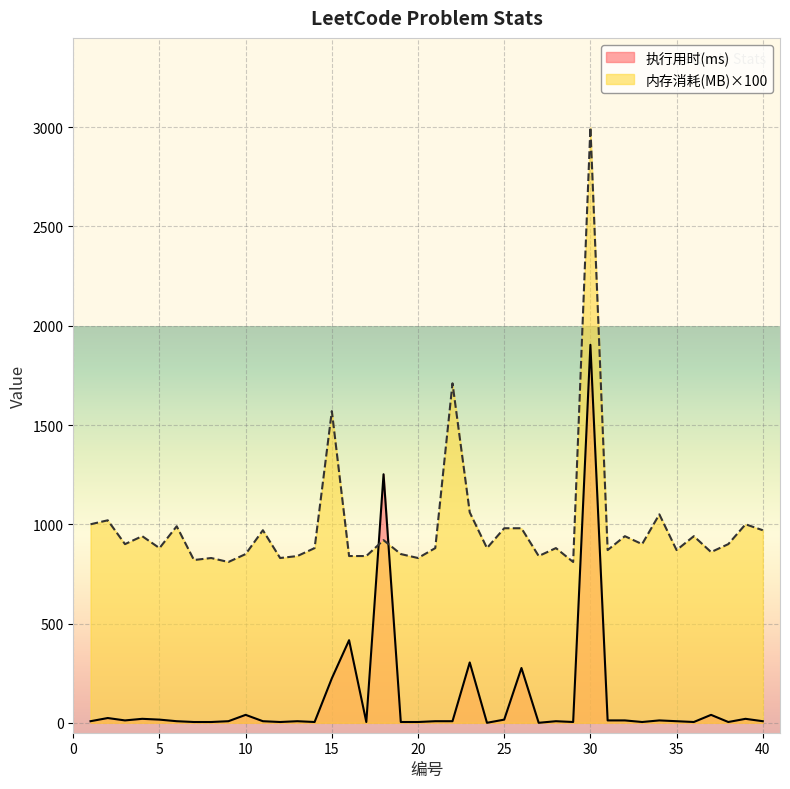

The 执行用时(ms) series shows 16.0 at 25. True or false?

True